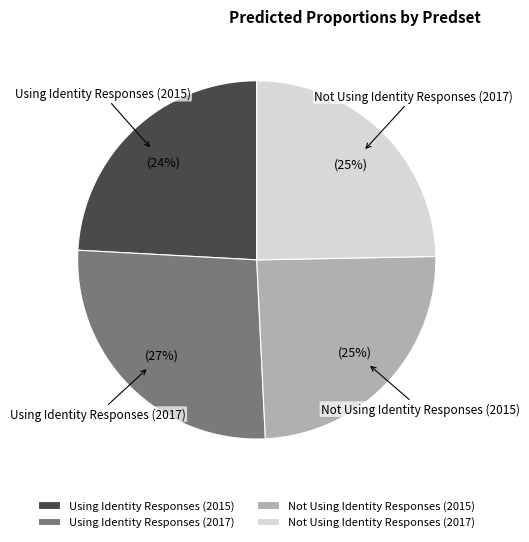

Is there any slice that represents more than half of the pie?

No